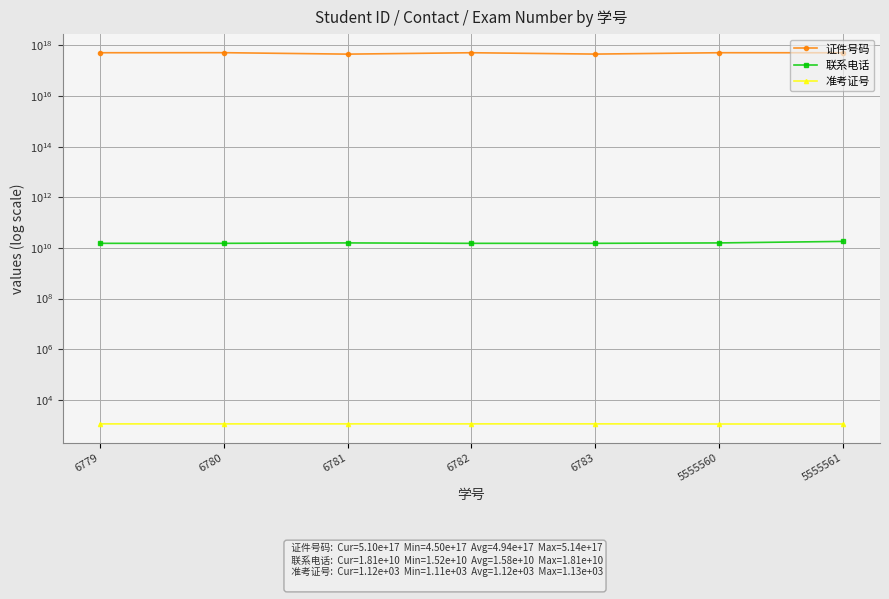

True or false: 准考证号 has a value of 1126 at 6781.

True